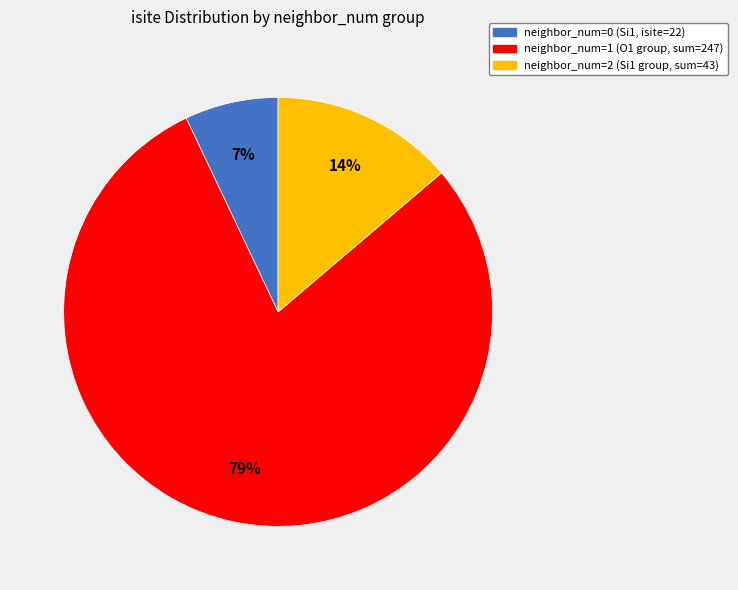

To the nearest percent, what is the average slice percentage?

33%